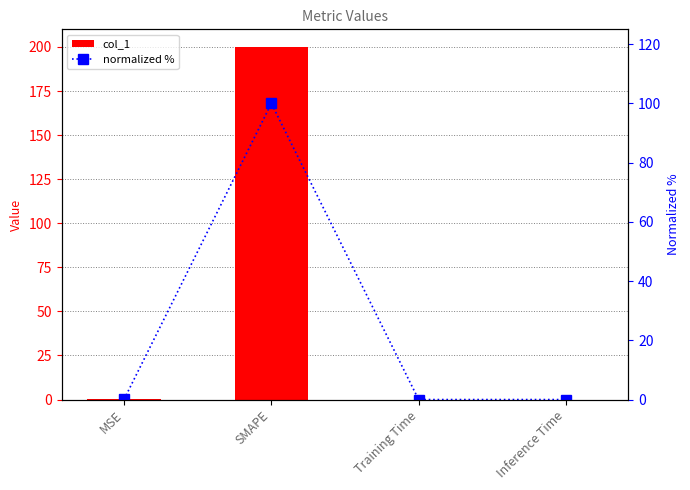

What is the greatest value displayed?

200.0